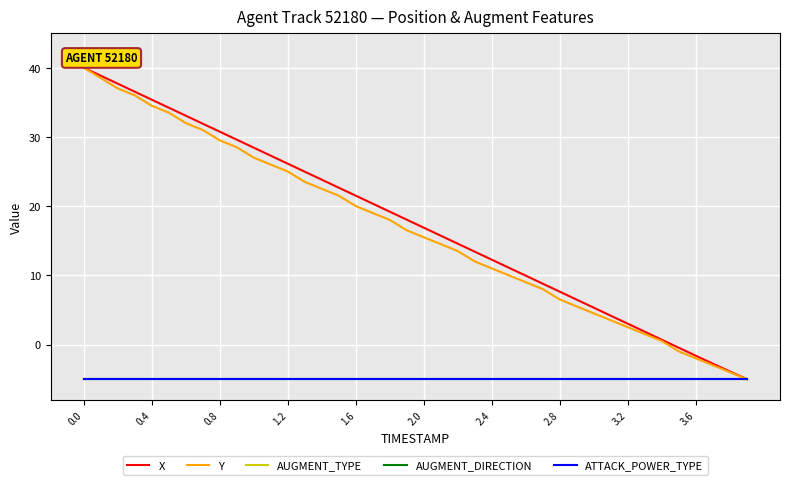

What is the minimum value shown in the chart?

-5.0